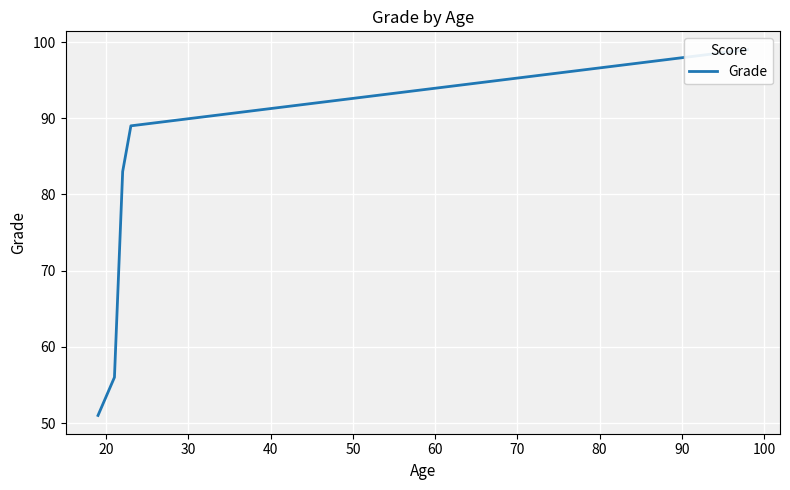

How many categories are shown in the chart?

5